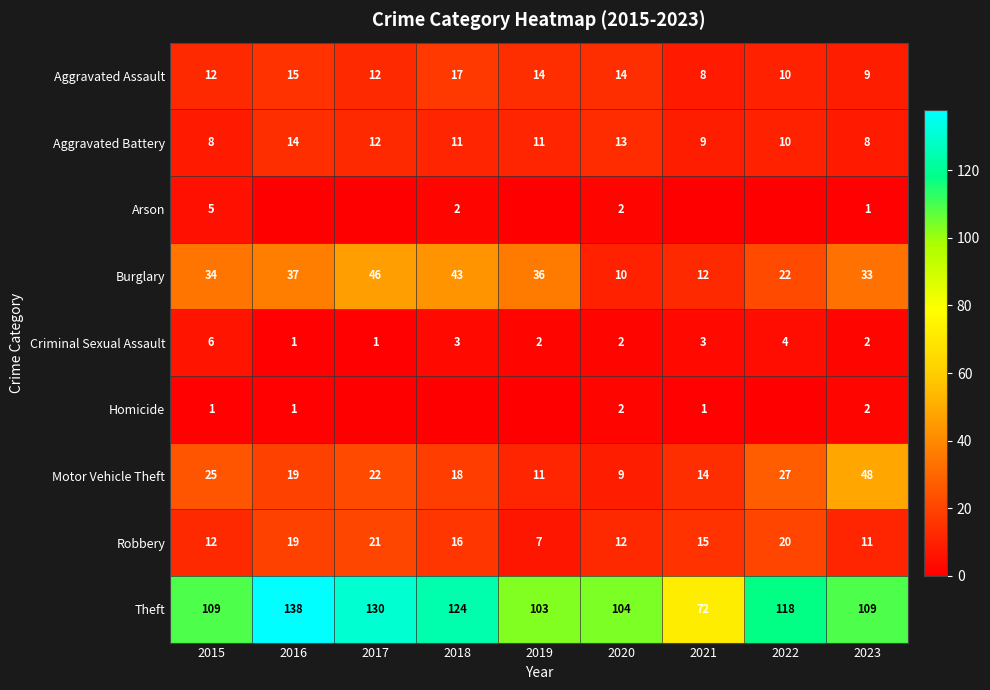

What is the total value across all series at 2023?

223